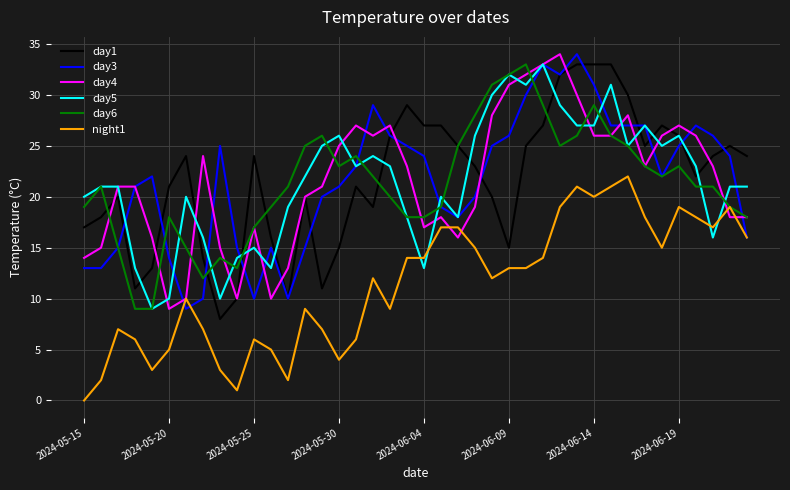

What is the greatest value displayed?

34